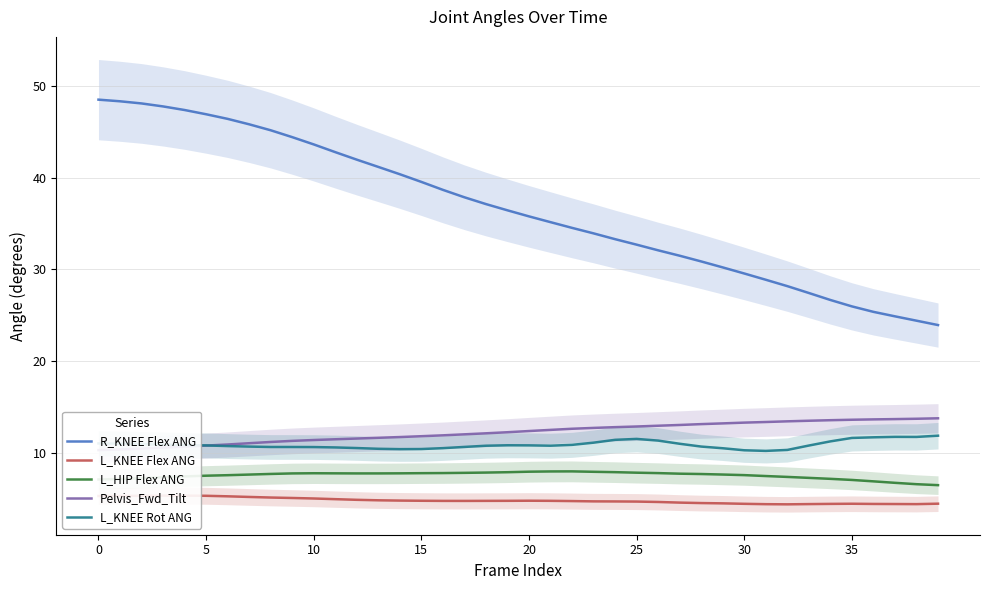

At how many categories does at least one series exceed 37?

19